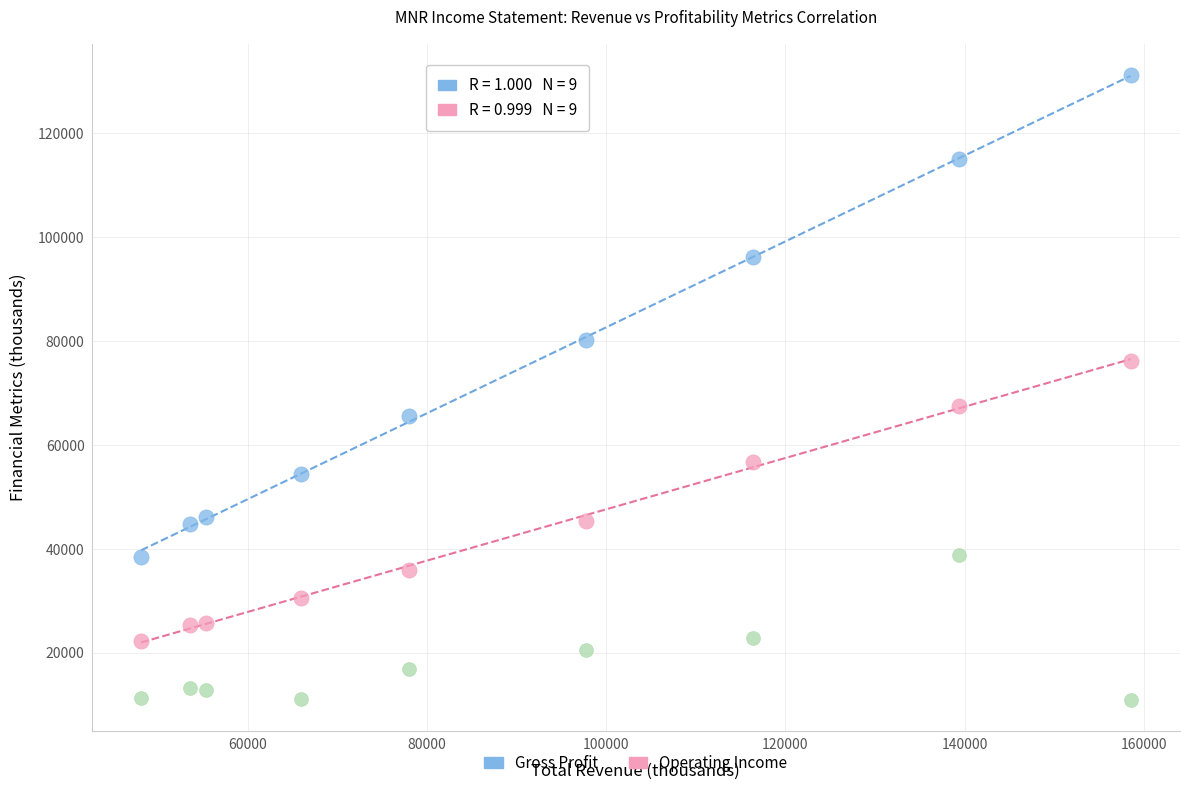

Across all data points, what is the range of X values (max minus min)?

110400